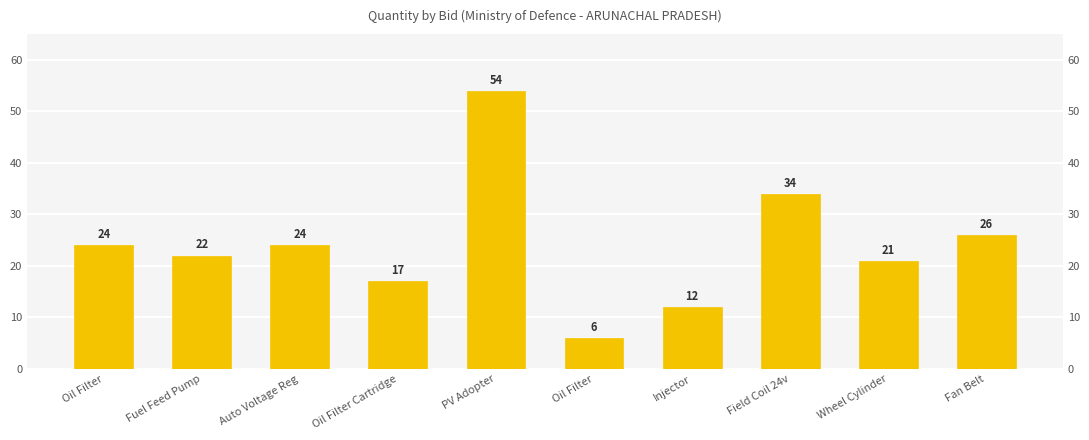

Reading right to left, transcribe all the data shown in this chart.

Fan Belt=26	Wheel Cylinder=21	Field Coil 24v=34	Injector=12	Oil Filter=6	PV Adopter=54	Oil Filter Cartridge=17	Auto Voltage Reg=24	Fuel Feed Pump=22	Oil Filter=24